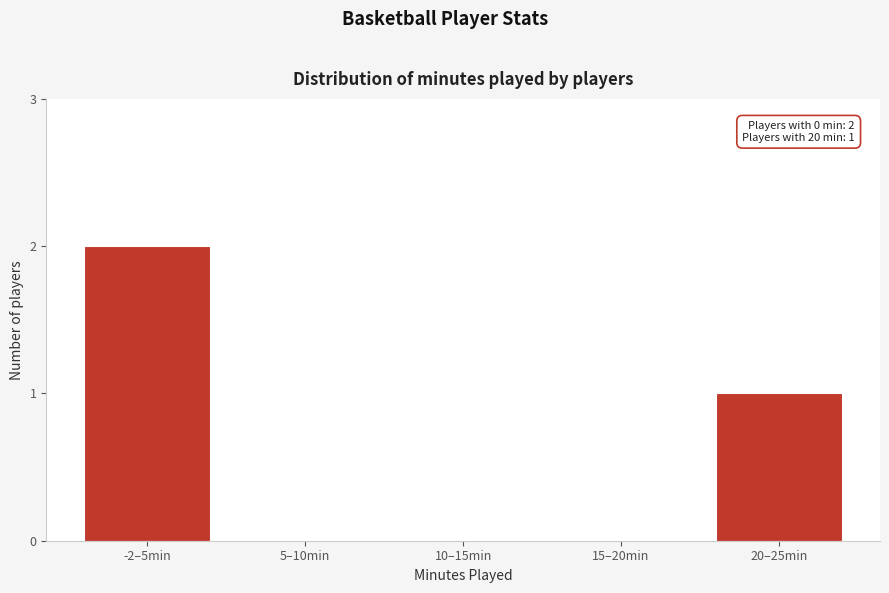

Reading left to right, extract all data points from this chart.

-2–5min=2	5–10min=0	10–15min=0	15–20min=0	20–25min=1